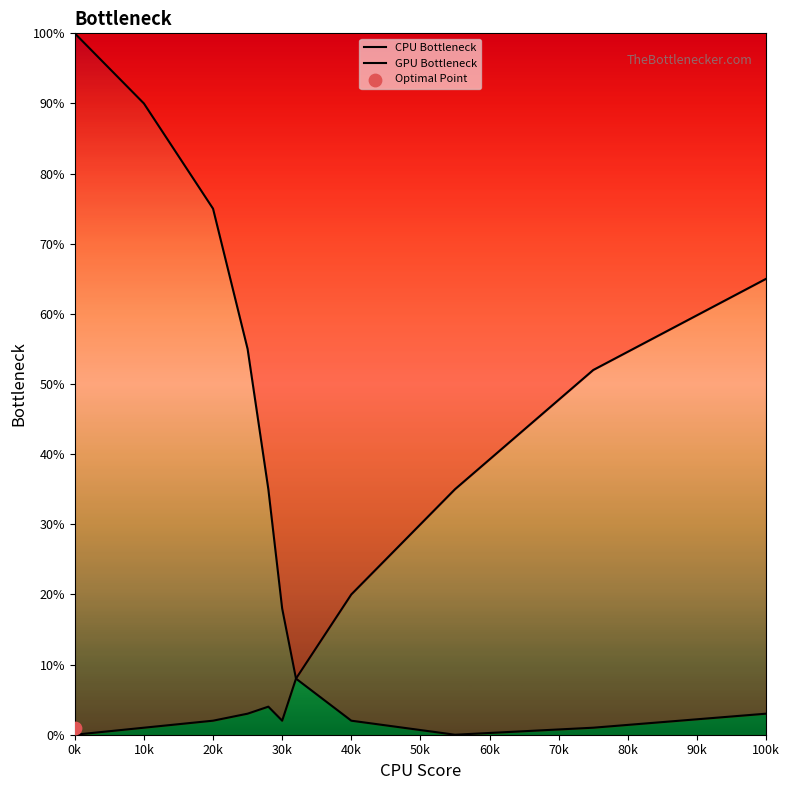

At how many categories does at least one series exceed 77?

2